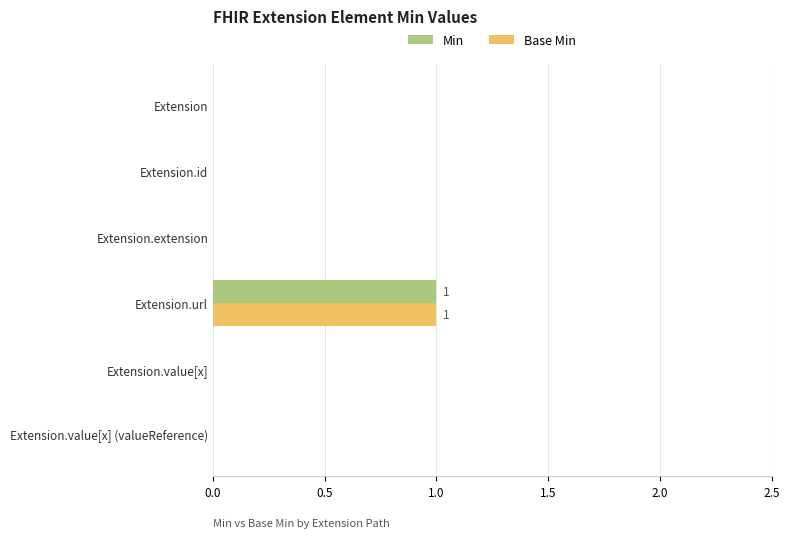

True or false: Min has a value of 1 at Extension.url.

True